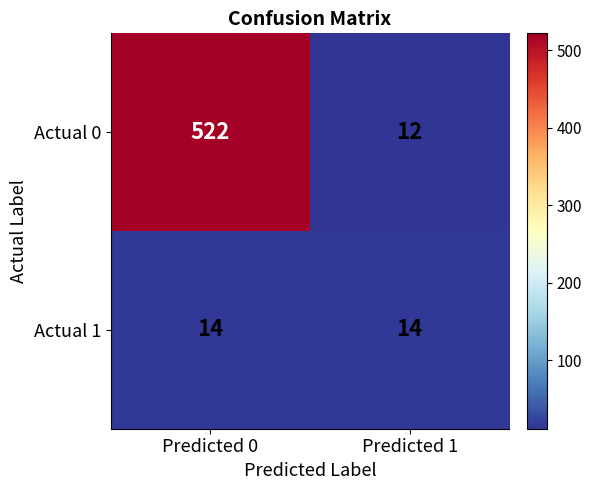

Reading left to right, transcribe all the data shown in this chart.

Actual 0: 522	12
Actual 1: 14	14